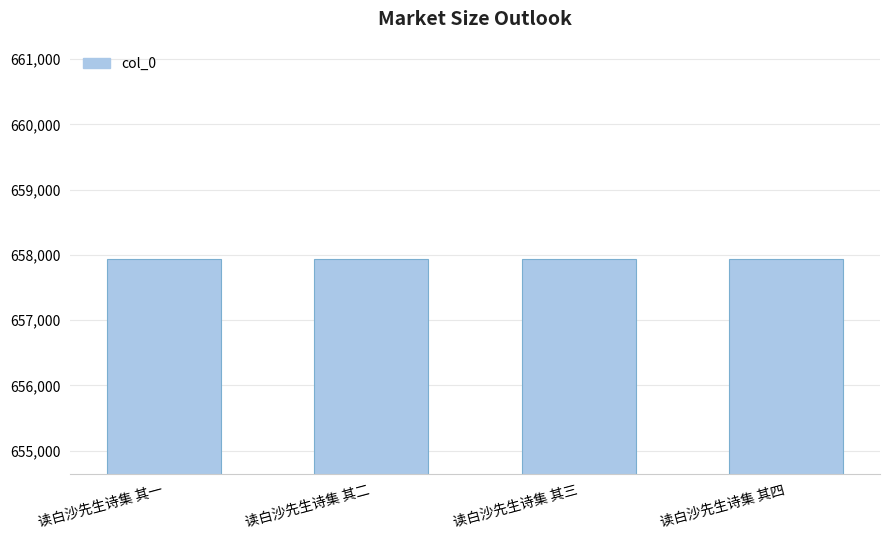

What is the ratio of the value at 读白沙先生诗集 其二 to the value at 读白沙先生诗集 其一?

1.0